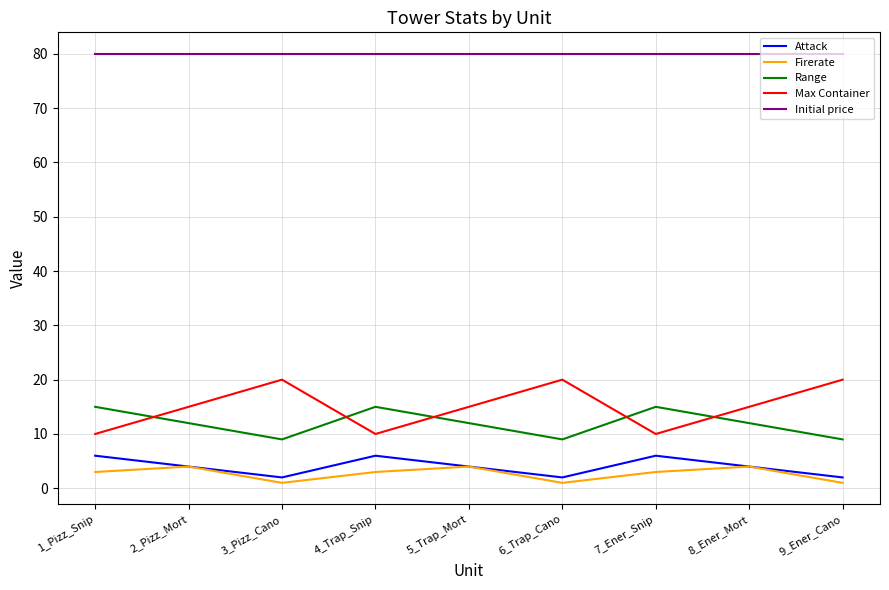

Which series has the widest spread of values?

Max Container